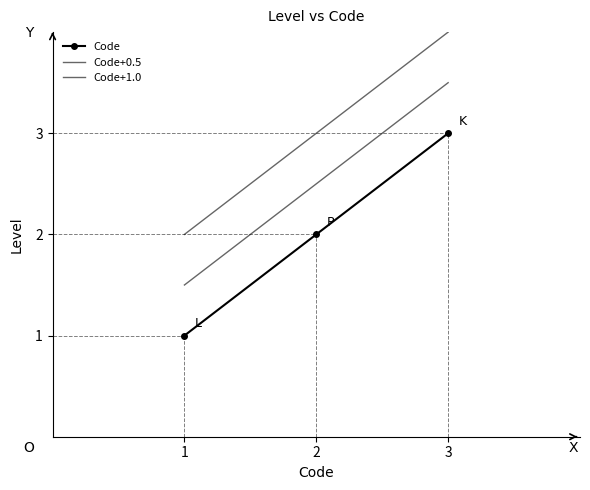

Is the value of Code+0.5 at 3 greater than the value of Code+1.0 at 2?

Yes